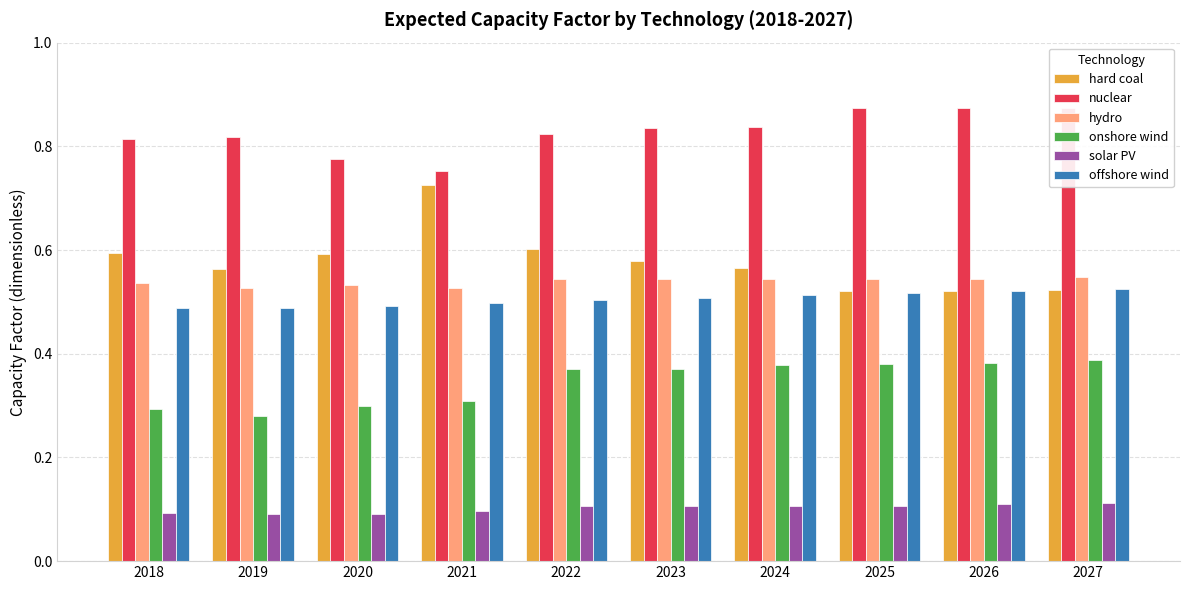

What is the sum of the hydro values at 2020 and 2023?

1.1